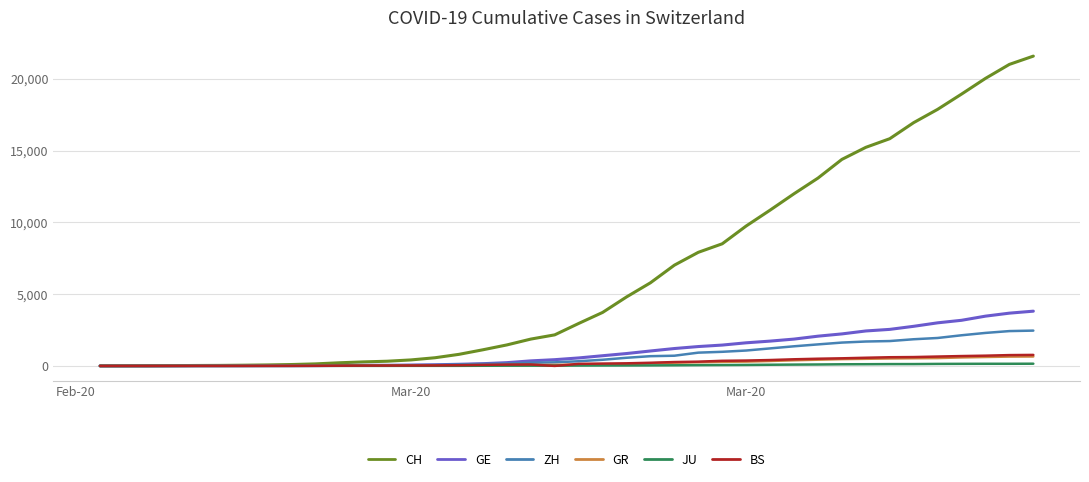

Which series has the largest total across all categories?

CH